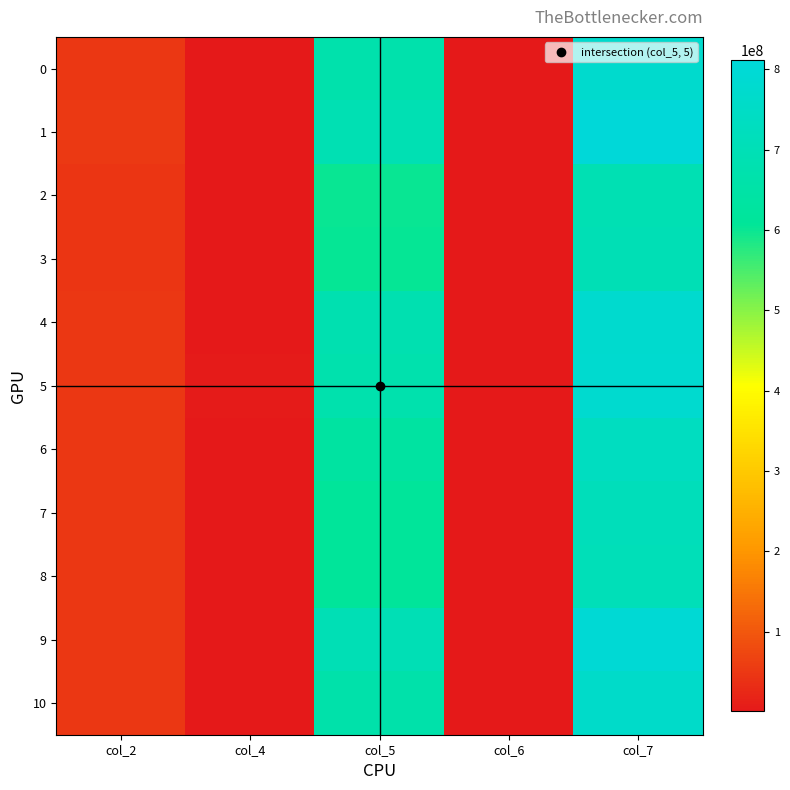

List the series in order of their peak value, lowest first.

2, 3, 8, 7, 6, 10, 0, 4, 5, 9, 1